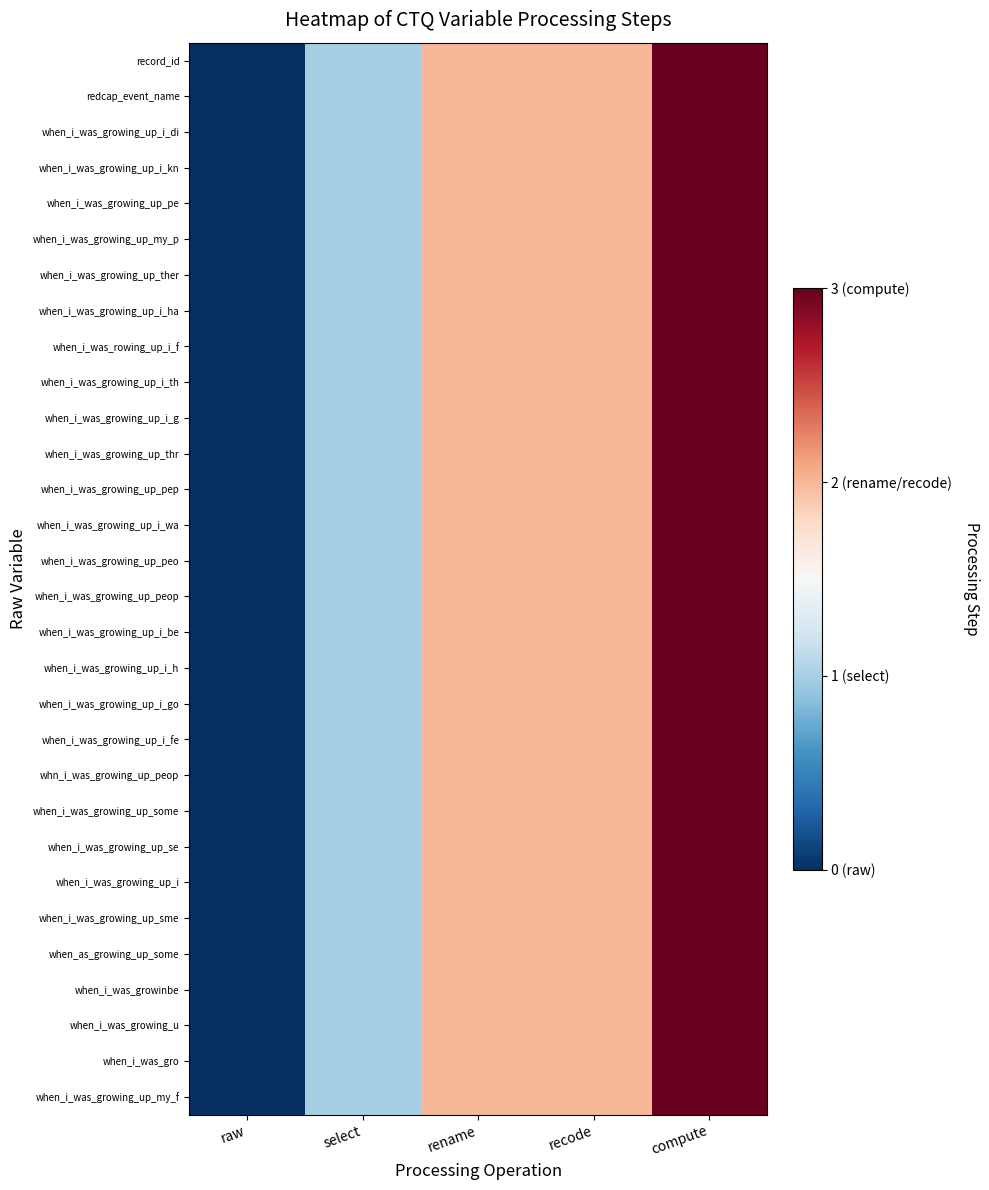

Reading right to left, transcribe all the data shown in this chart.

record_id: compute=3	recode=2	rename=2	select=1	raw=0
redcap_event_name: compute=3	recode=2	rename=2	select=1	raw=0
when_i_was_growing_up_i_di: compute=3	recode=2	rename=2	select=1	raw=0
when_i_was_growing_up_i_kn: compute=3	recode=2	rename=2	select=1	raw=0
when_i_was_growing_up_pe: compute=3	recode=2	rename=2	select=1	raw=0
when_i_was_growing_up_my_p: compute=3	recode=2	rename=2	select=1	raw=0
when_i_was_growing_up_ther: compute=3	recode=2	rename=2	select=1	raw=0
when_i_was_growing_up_i_ha: compute=3	recode=2	rename=2	select=1	raw=0
when_i_was_rowing_up_i_f: compute=3	recode=2	rename=2	select=1	raw=0
when_i_was_growing_up_i_th: compute=3	recode=2	rename=2	select=1	raw=0
when_i_was_growing_up_i_g: compute=3	recode=2	rename=2	select=1	raw=0
when_i_was_growing_up_thr: compute=3	recode=2	rename=2	select=1	raw=0
when_i_was_growing_up_pep: compute=3	recode=2	rename=2	select=1	raw=0
when_i_was_growing_up_i_wa: compute=3	recode=2	rename=2	select=1	raw=0
when_i_was_growing_up_peo: compute=3	recode=2	rename=2	select=1	raw=0
when_i_was_growing_up_peop: compute=3	recode=2	rename=2	select=1	raw=0
when_i_was_growing_up_i_be: compute=3	recode=2	rename=2	select=1	raw=0
when_i_was_growing_up_i_h: compute=3	recode=2	rename=2	select=1	raw=0
when_i_was_growing_up_i_go: compute=3	recode=2	rename=2	select=1	raw=0
when_i_was_growing_up_i_fe: compute=3	recode=2	rename=2	select=1	raw=0
whn_i_was_growing_up_peop: compute=3	recode=2	rename=2	select=1	raw=0
when_i_was_growing_up_some: compute=3	recode=2	rename=2	select=1	raw=0
when_i_was_growing_up_se: compute=3	recode=2	rename=2	select=1	raw=0
when_i_was_growing_up_i: compute=3	recode=2	rename=2	select=1	raw=0
when_i_was_growing_up_sme: compute=3	recode=2	rename=2	select=1	raw=0
when_as_growing_up_some: compute=3	recode=2	rename=2	select=1	raw=0
when_i_was_growinbe: compute=3	recode=2	rename=2	select=1	raw=0
when_i_was_growing_u: compute=3	recode=2	rename=2	select=1	raw=0
when_i_was_gro: compute=3	recode=2	rename=2	select=1	raw=0
when_i_was_growing_up_my_f: compute=3	recode=2	rename=2	select=1	raw=0